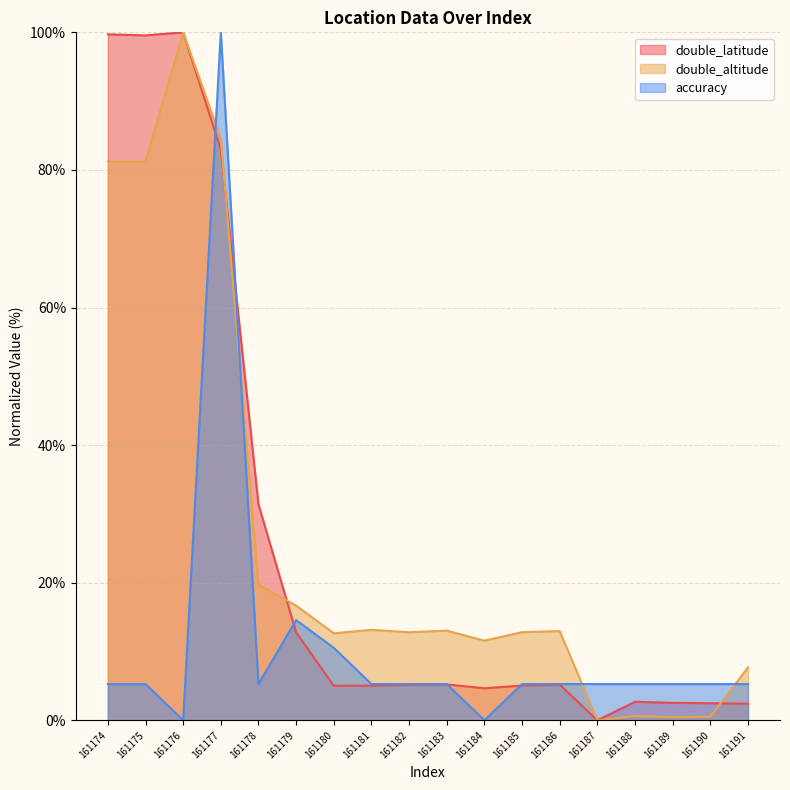

What is the value of the double_latitude point at the 8th from the left?

5.0